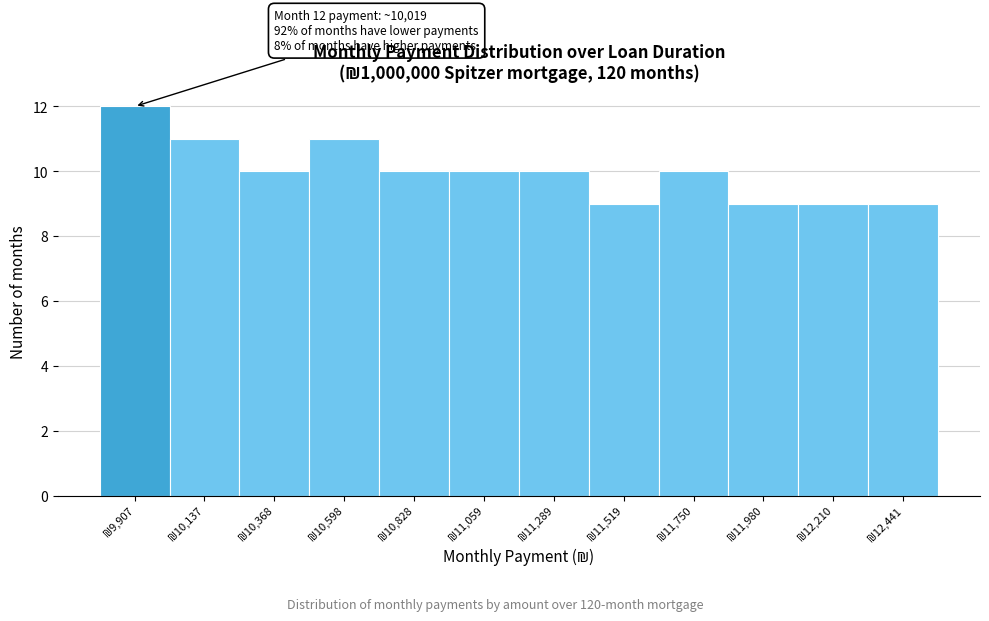

Which range on the x-axis has the tallest bar?

9800 to 10000